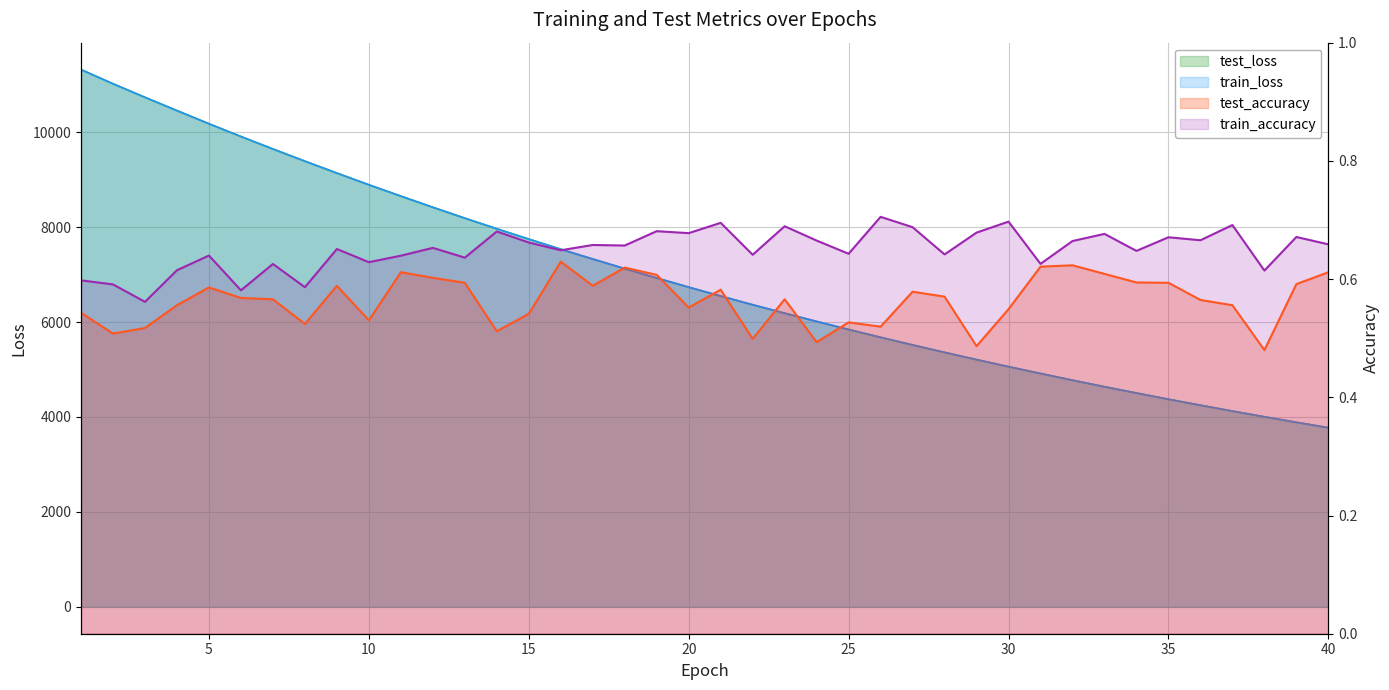

How many lines are shown in the chart?

4